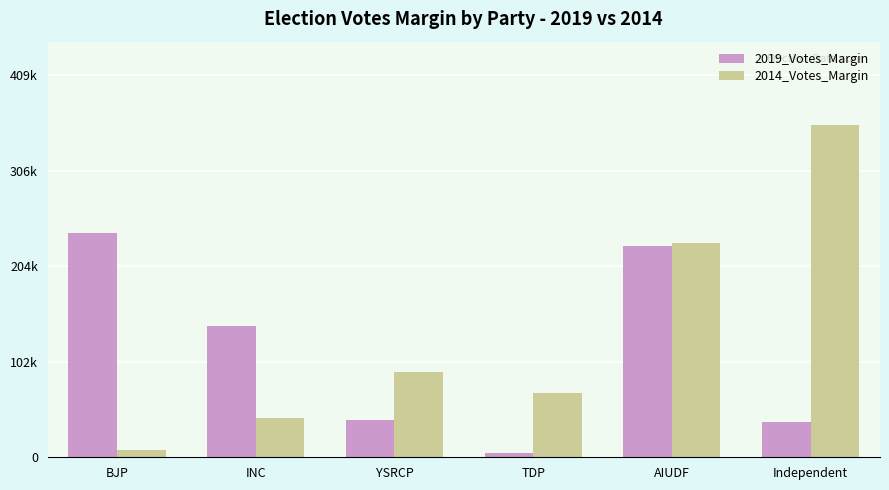

What is the label of the 1st bar from the right?

Independent